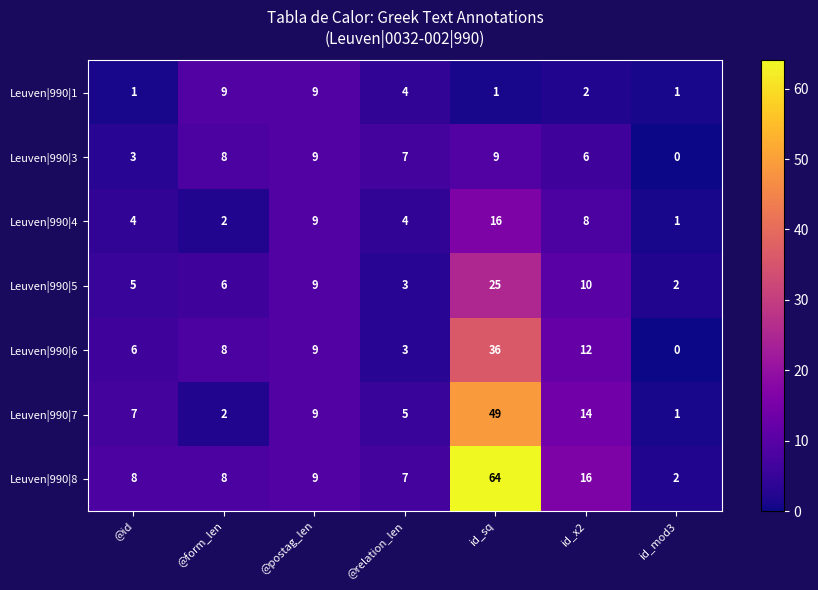

True or false: Leuven|990|3 has a value of 8 at @form_len.

True